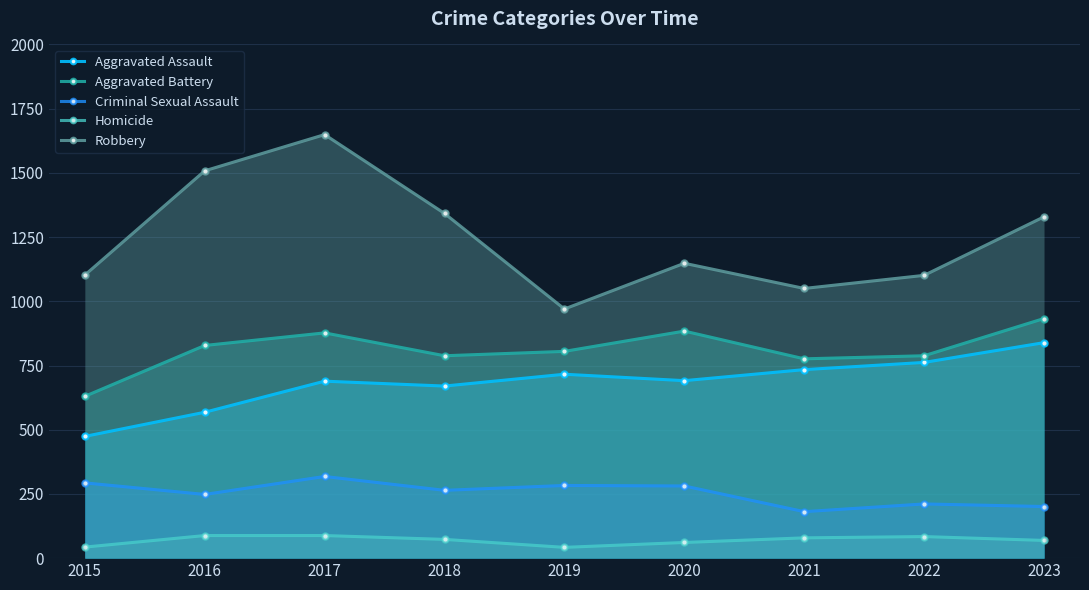

The Aggravated Assault series shows 474 at 2015. True or false?

True